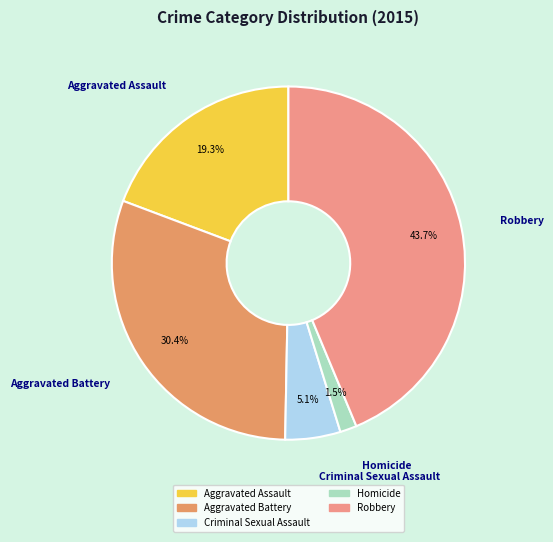

What percentage is the Robbery slice, to the nearest percent?

44%